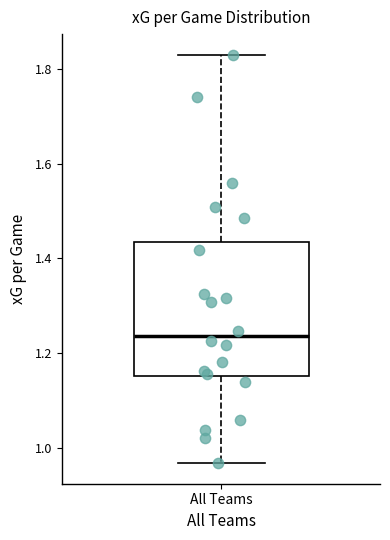

Read this box plot against the y-axis: the position of the median line, the range covered by the box, and the ends of both whiskers. The values are not printed on the chart, so give them approximately, as read against the axis.

median 1.24, box 1.16 to 1.44, whiskers 0.96 to 1.84